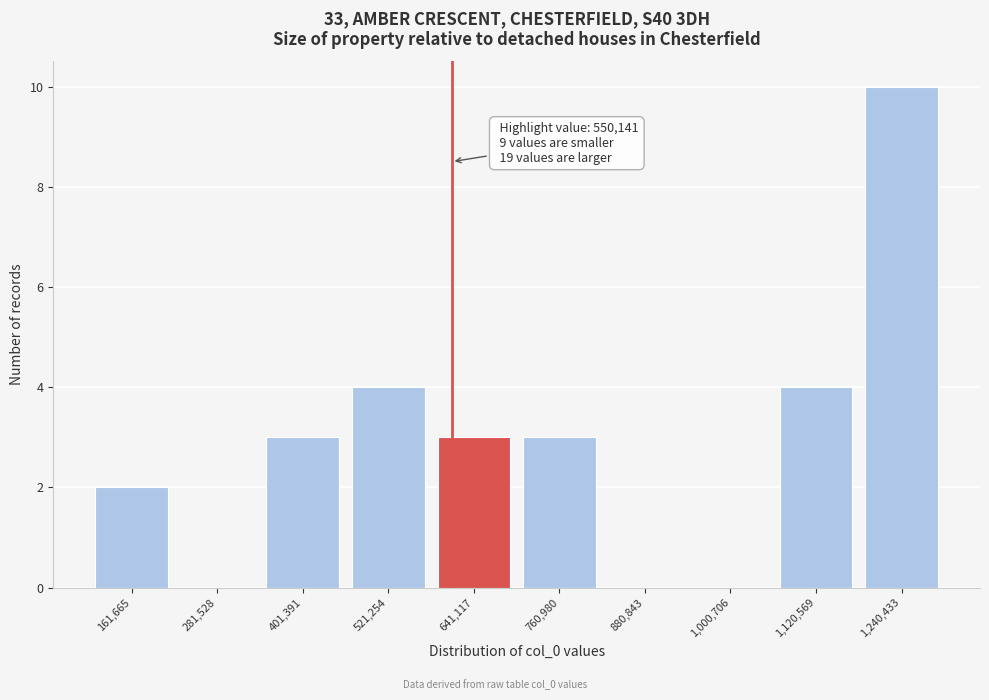

Reading right to left, extract all data points from this chart.

1,240,433=10	1,120,569=4	1,000,706=0	880,843=0	760,980=3	641,117=3	521,254=4	401,391=3	281,528=0	161,665=2